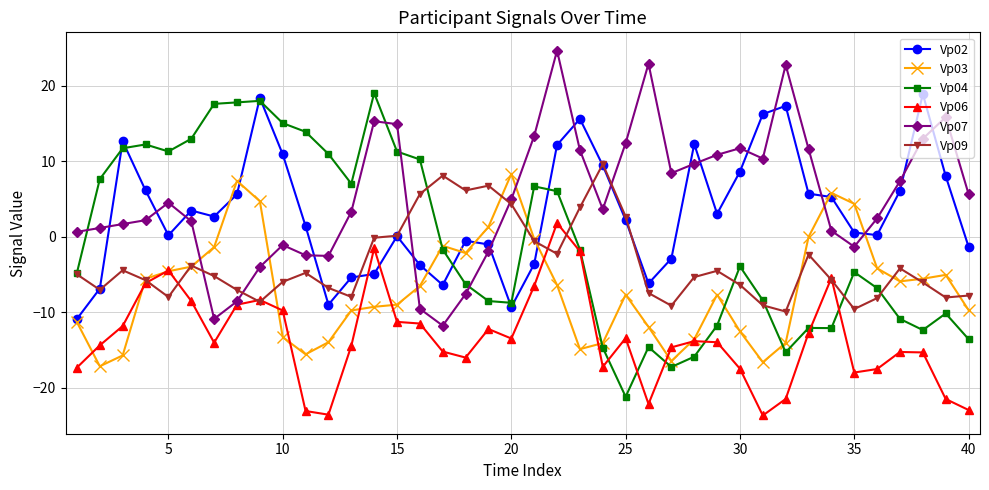

What is the value of the Vp09 point at the 16th from the left?

5.7